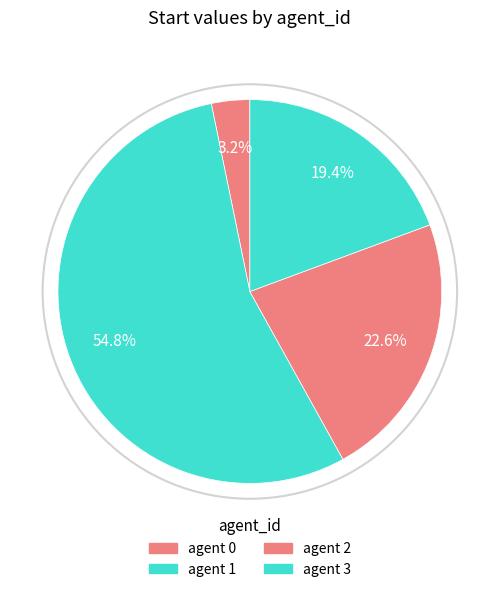

How many segments does this pie chart have?

4